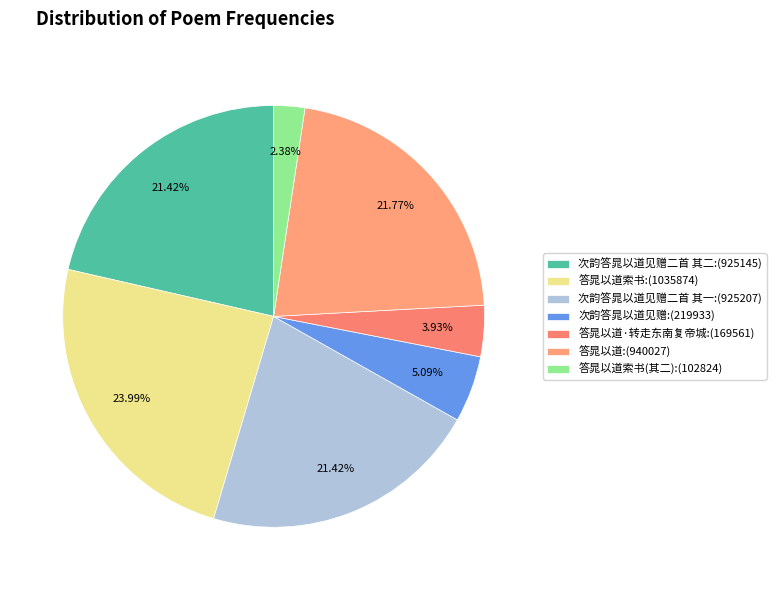

To the nearest percent, what is the average slice percentage?

14%